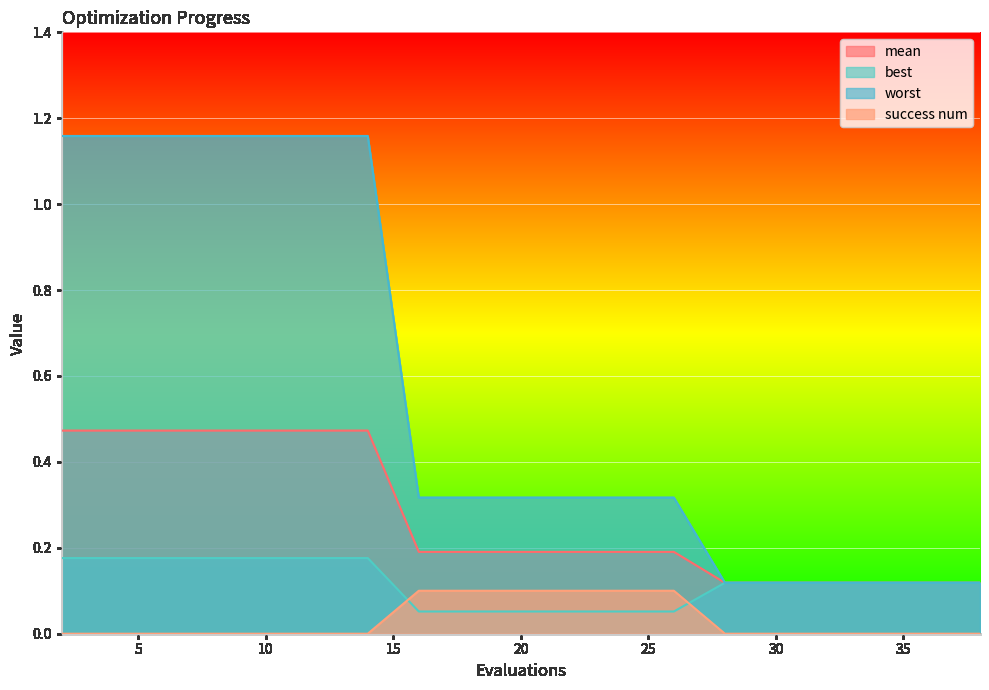

Rank the series by their average value, from highest to lowest.

worst, mean, best, success num